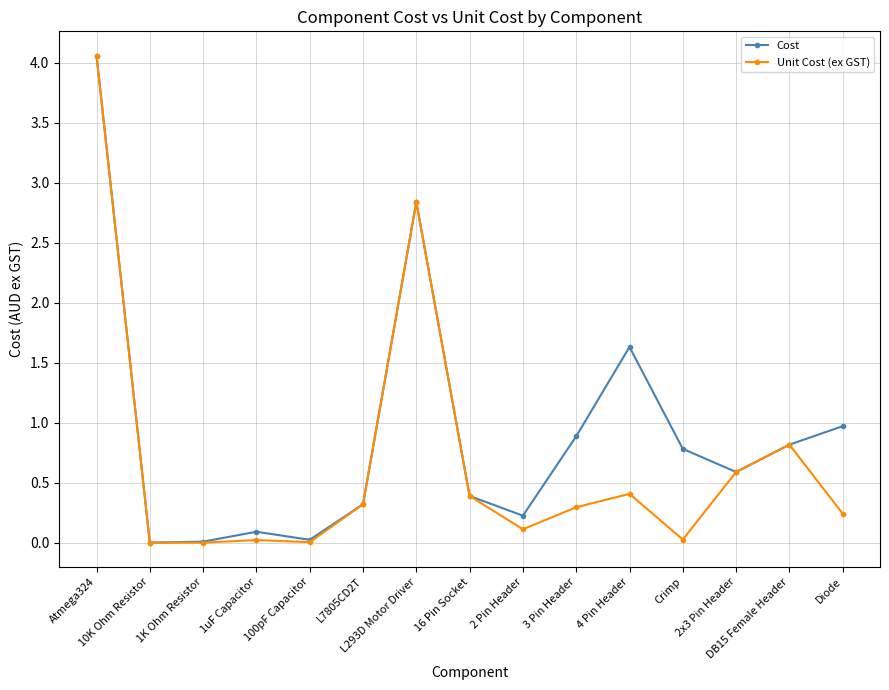

List the series in order of their overall mean, lowest first.

Unit Cost (ex GST), Cost